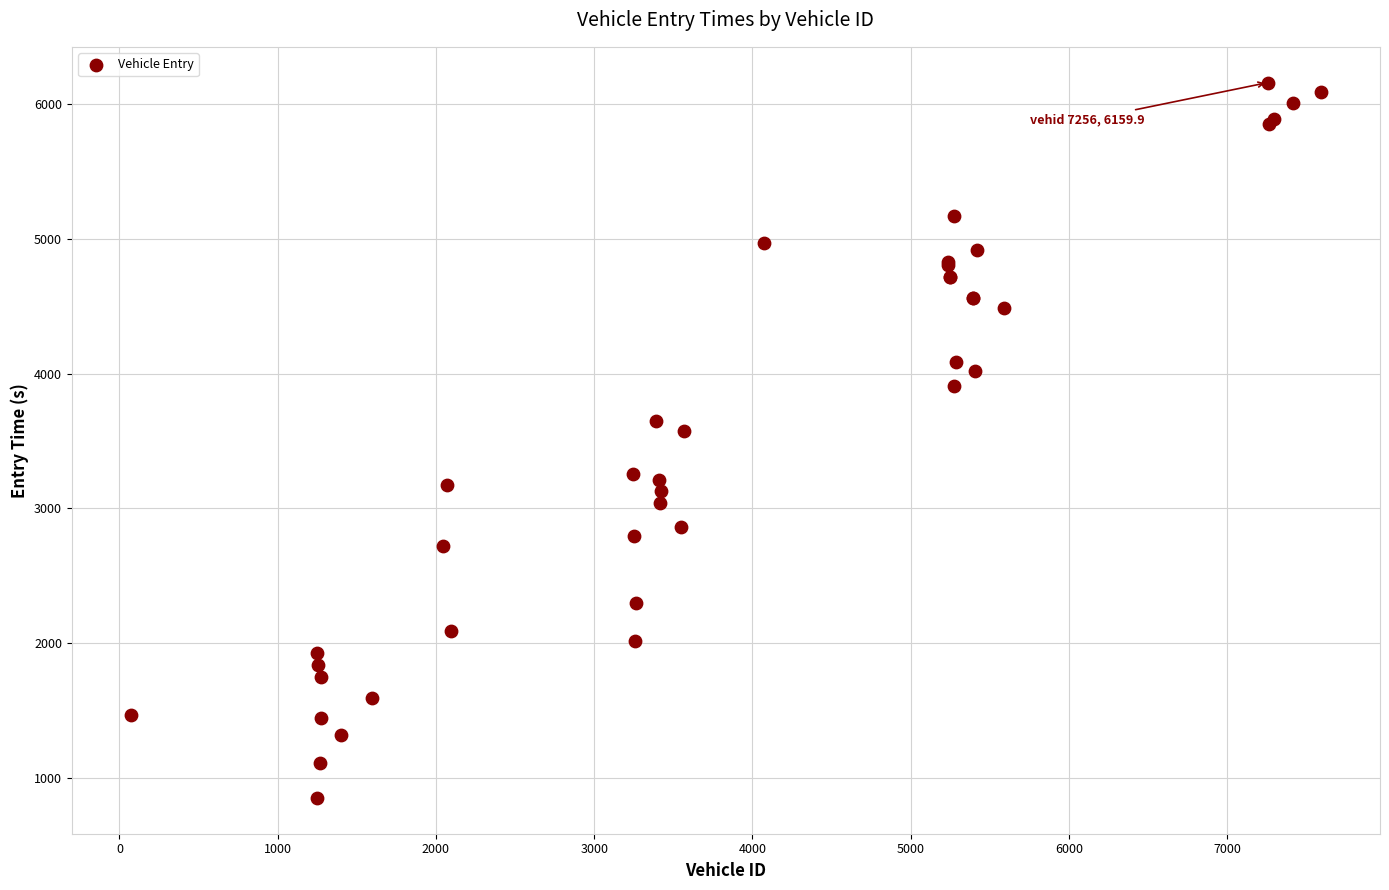

What Y value in the scatter plot is closest to 3505?

3574.0